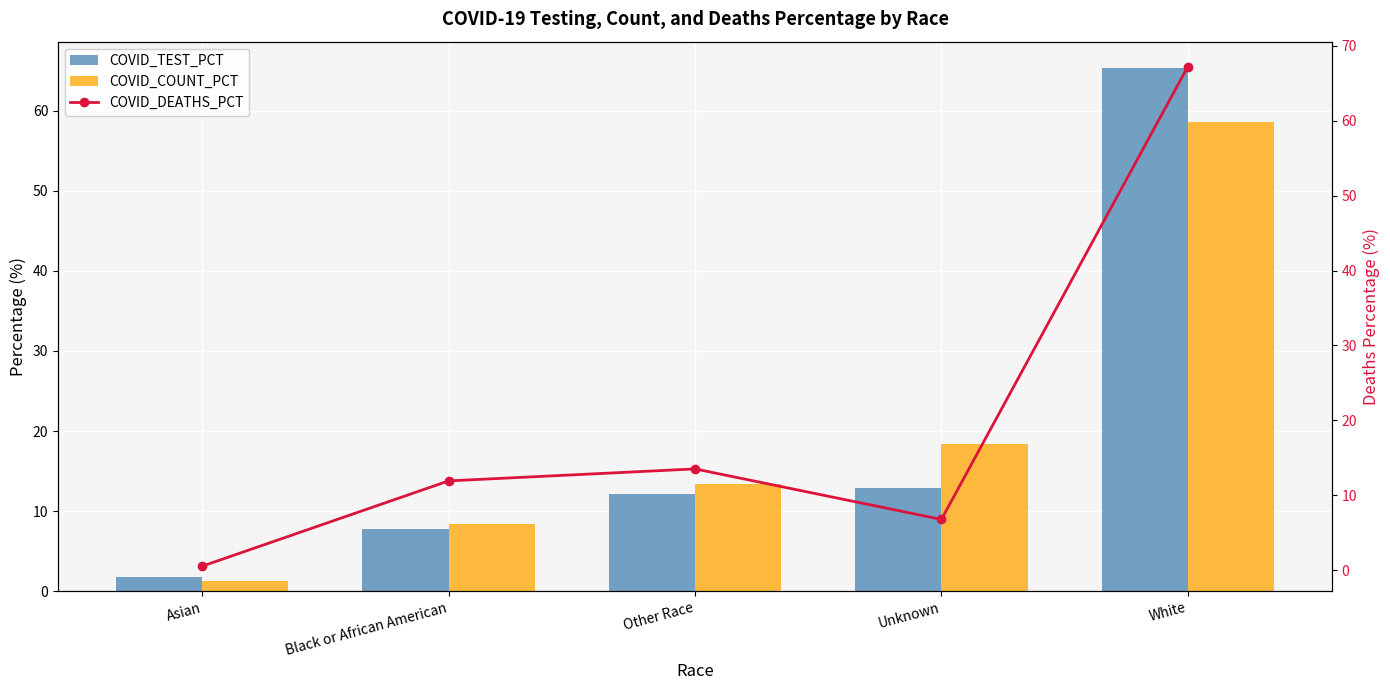

What is the label of the 4th bar from the left?

Unknown